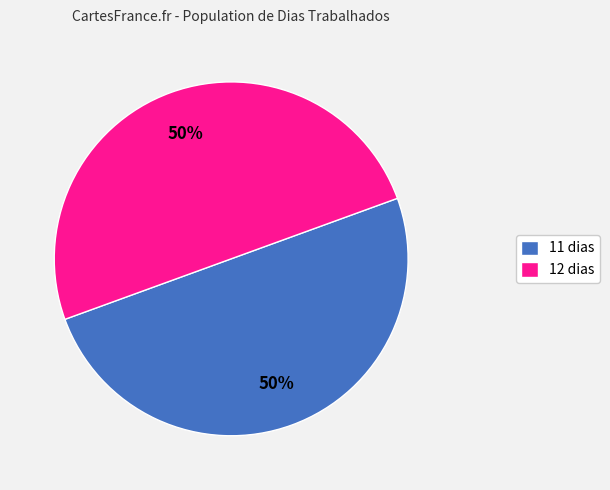

To the nearest percent, what is the average slice percentage?

50%